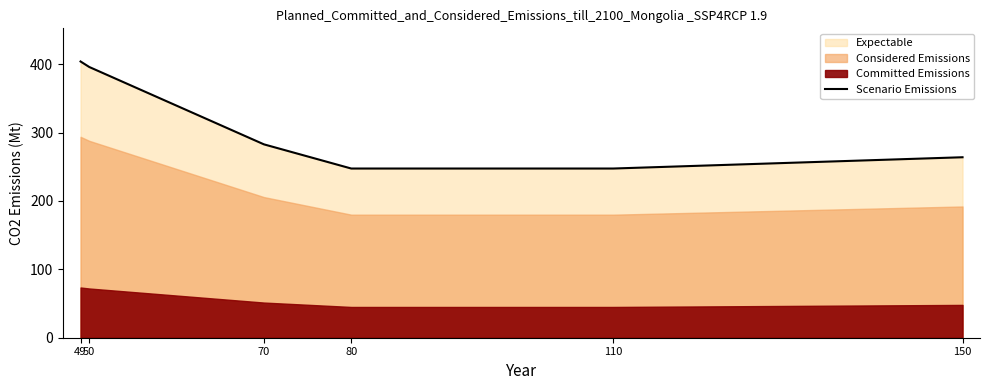

Reading left to right, extract all data points from this chart.

49=404.1	50=396.0	70=282.9	80=247.5	110=247.5	150=264.0